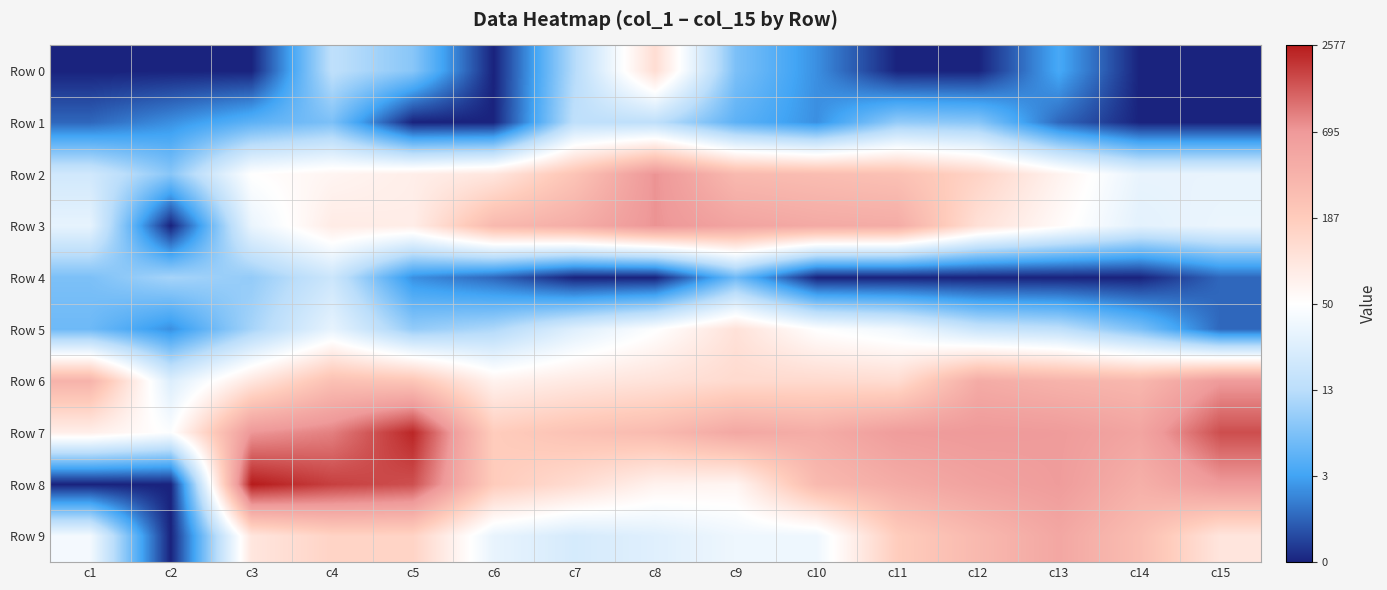

What is the total value across all series at c9?

40.8